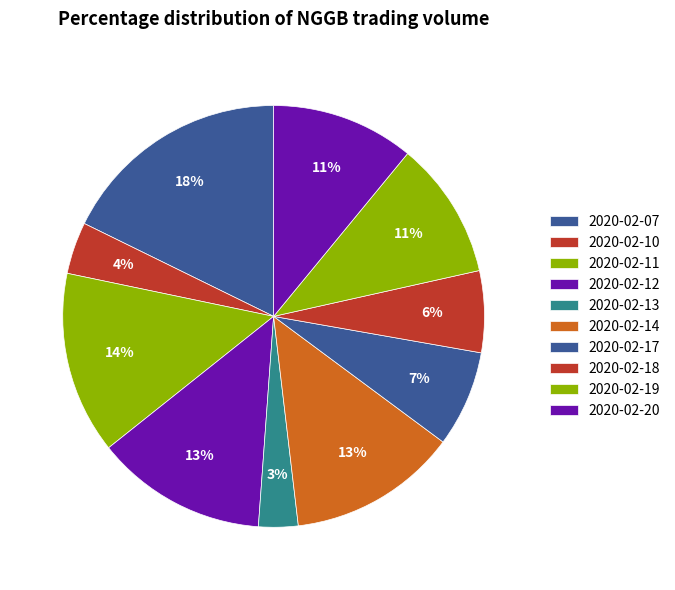

True or false: 2020-02-19 accounts for 11% of the total.

True